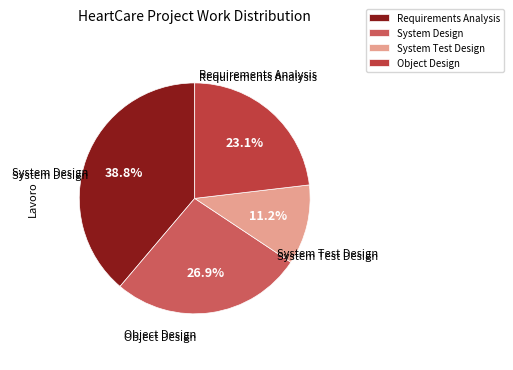

What portion of the pie excludes Object Design?

76.9%